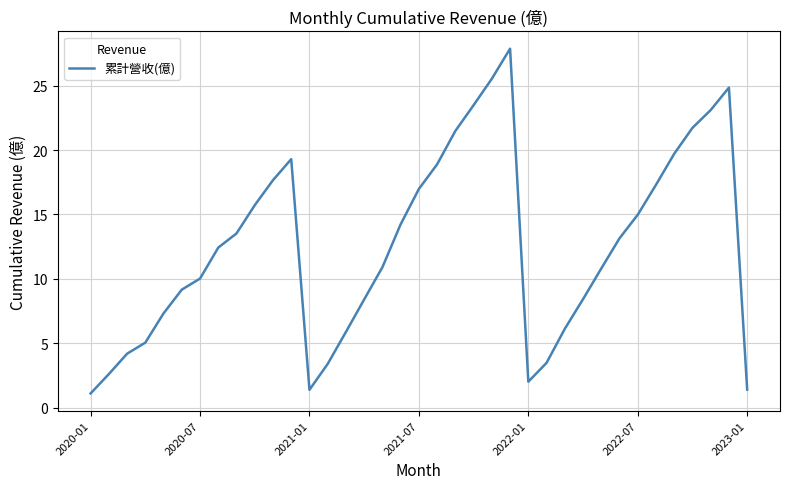

What is the difference between the maximum and minimum values?

26.7